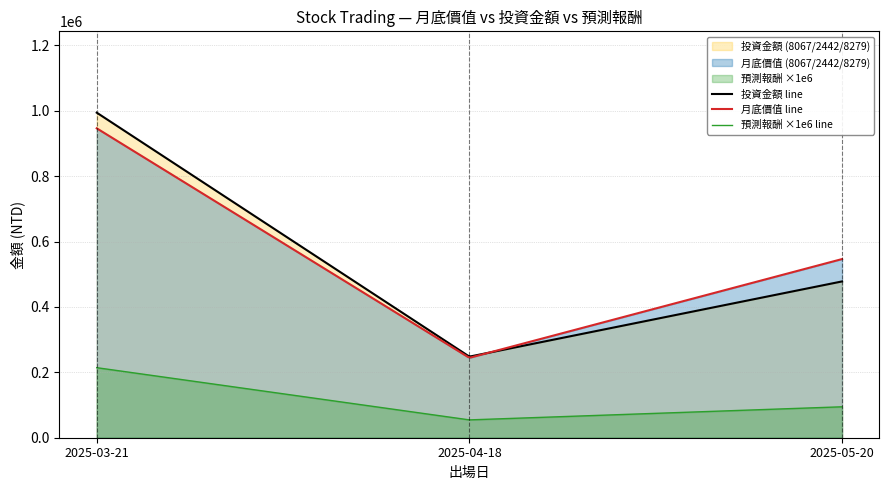

Which series has the largest range (max minus min)?

投資金額 line